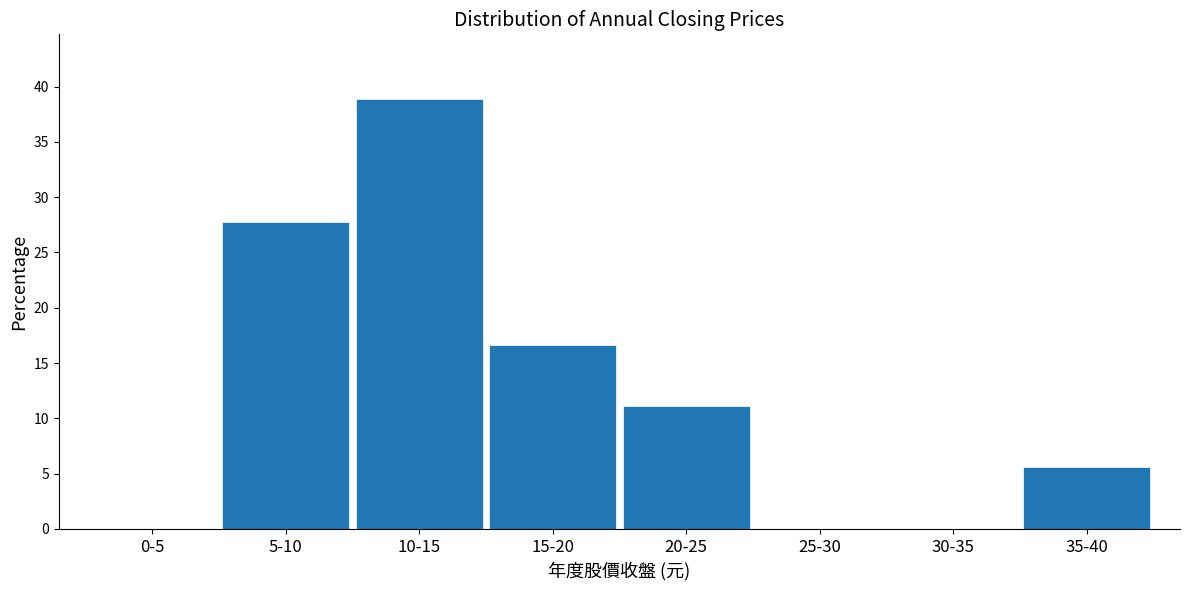

Reading left to right, list all the values displayed in this chart.

0-5=0.0	5-10=27.8	10-15=38.9	15-20=16.7	20-25=11.1	25-30=0.0	30-35=0.0	35-40=5.6